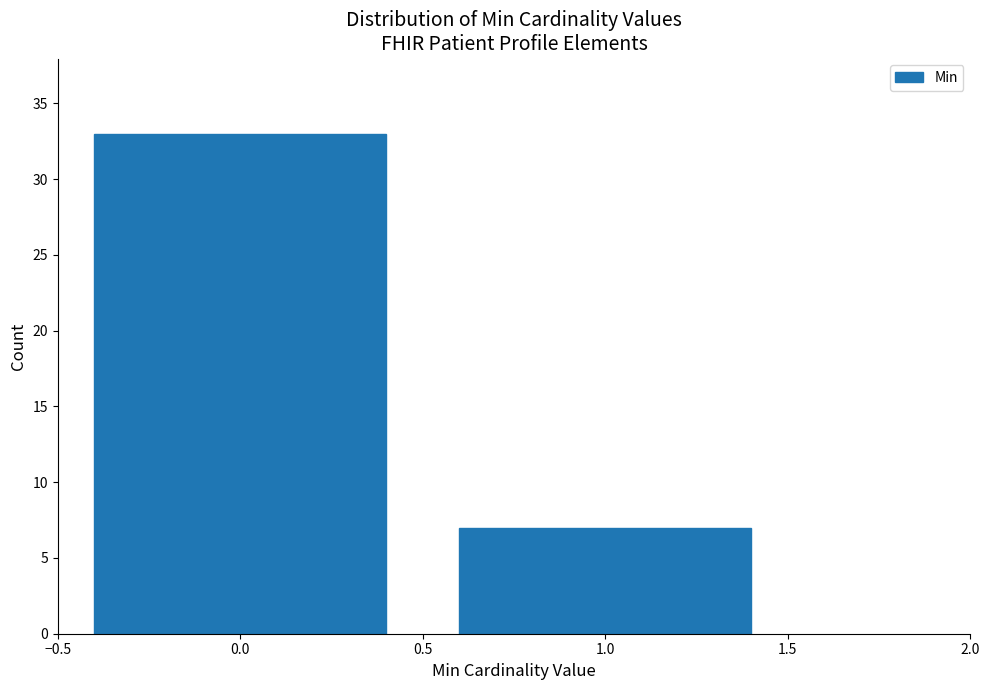

Reading left to right, what are all the values shown in this chart?

33	7